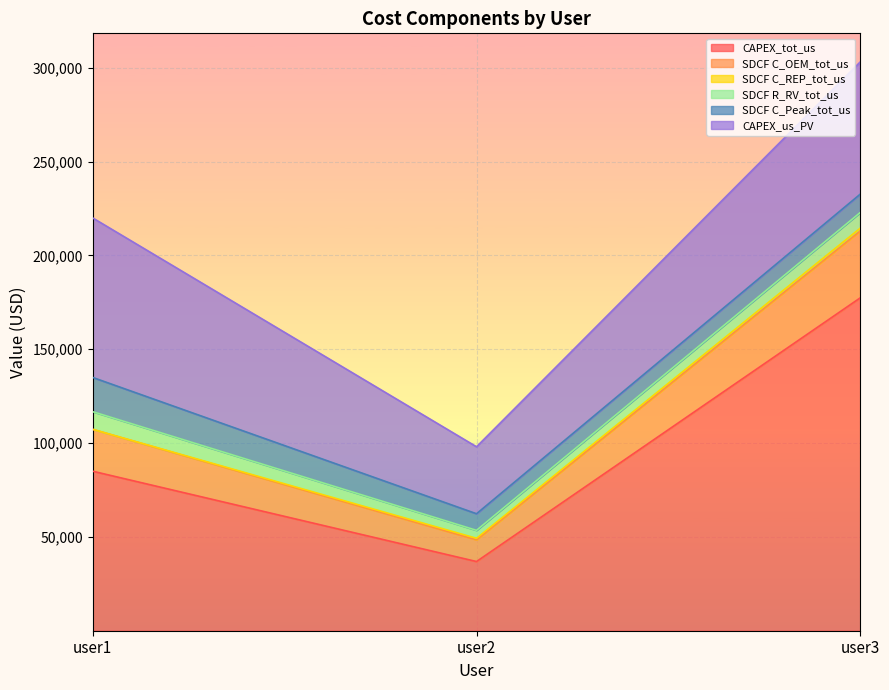

What is the average value of the SDCF R_RV_tot_us series?

7336.3